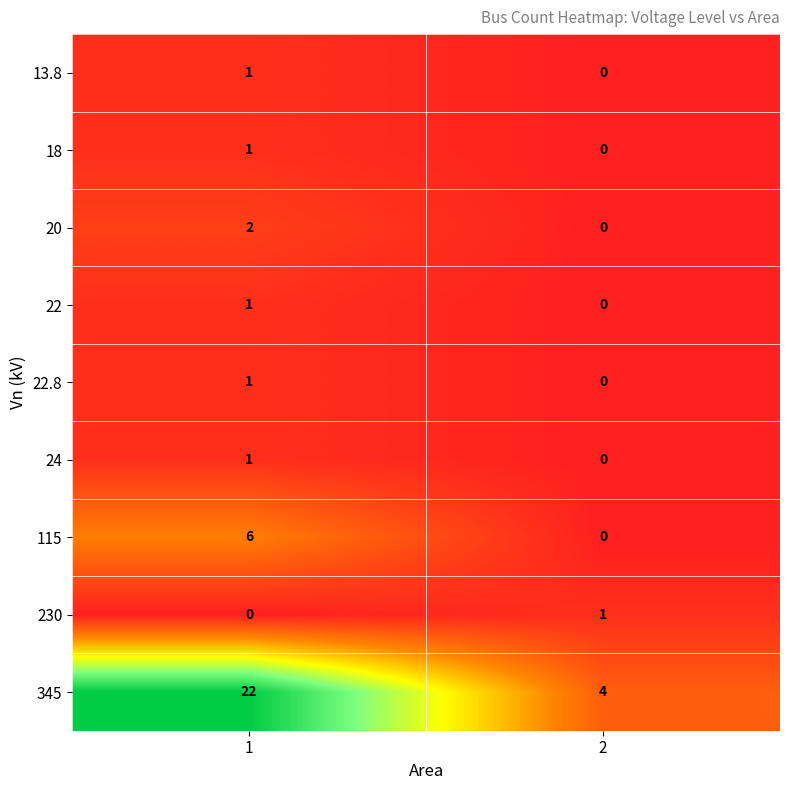

What is the difference between the maximum and minimum values in the 115 series?

6